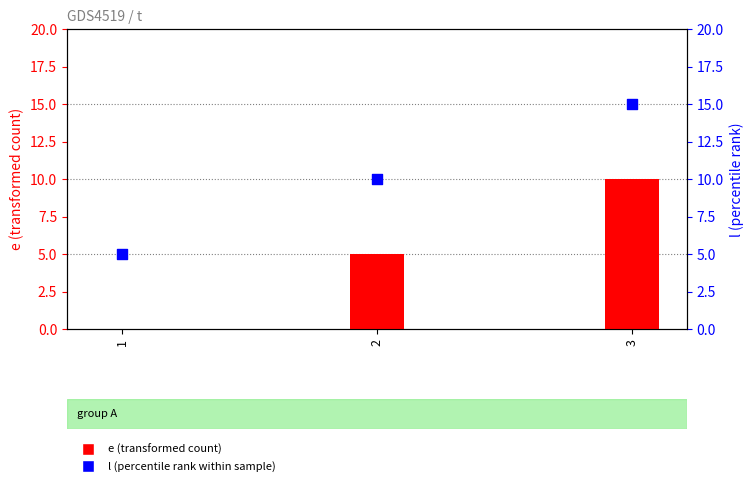

Which series reaches the maximum Y coordinate?

l